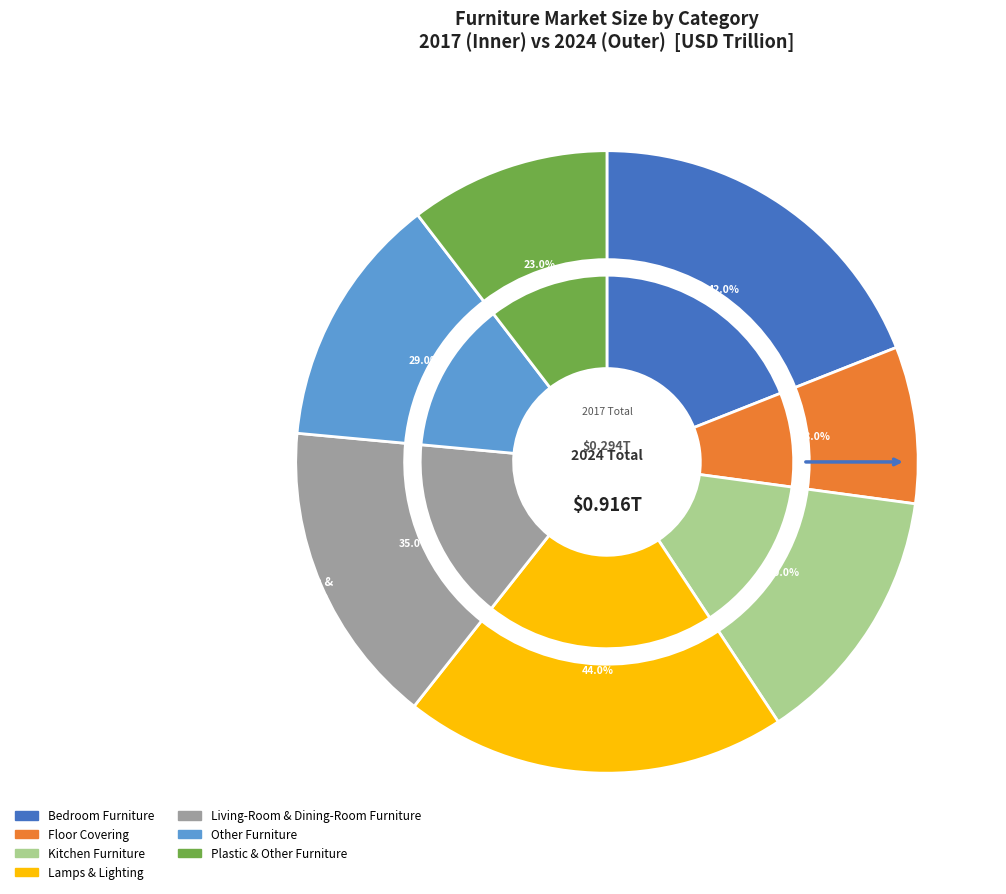

What percentage is the 2 slice, to the nearest percent?

14%